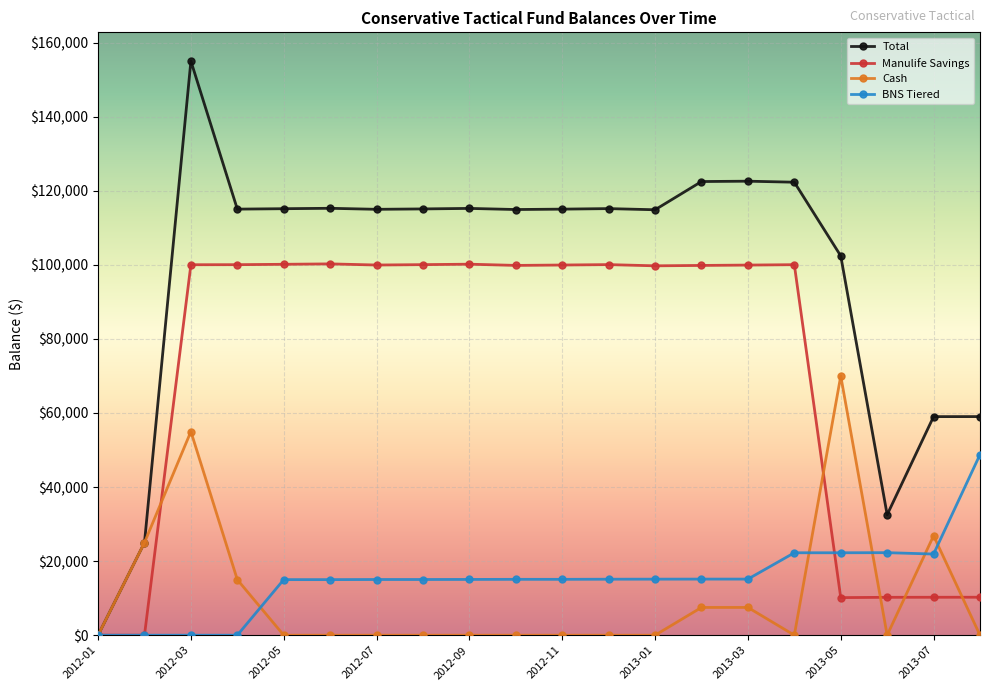

Does the chart have visible grid lines?

Yes